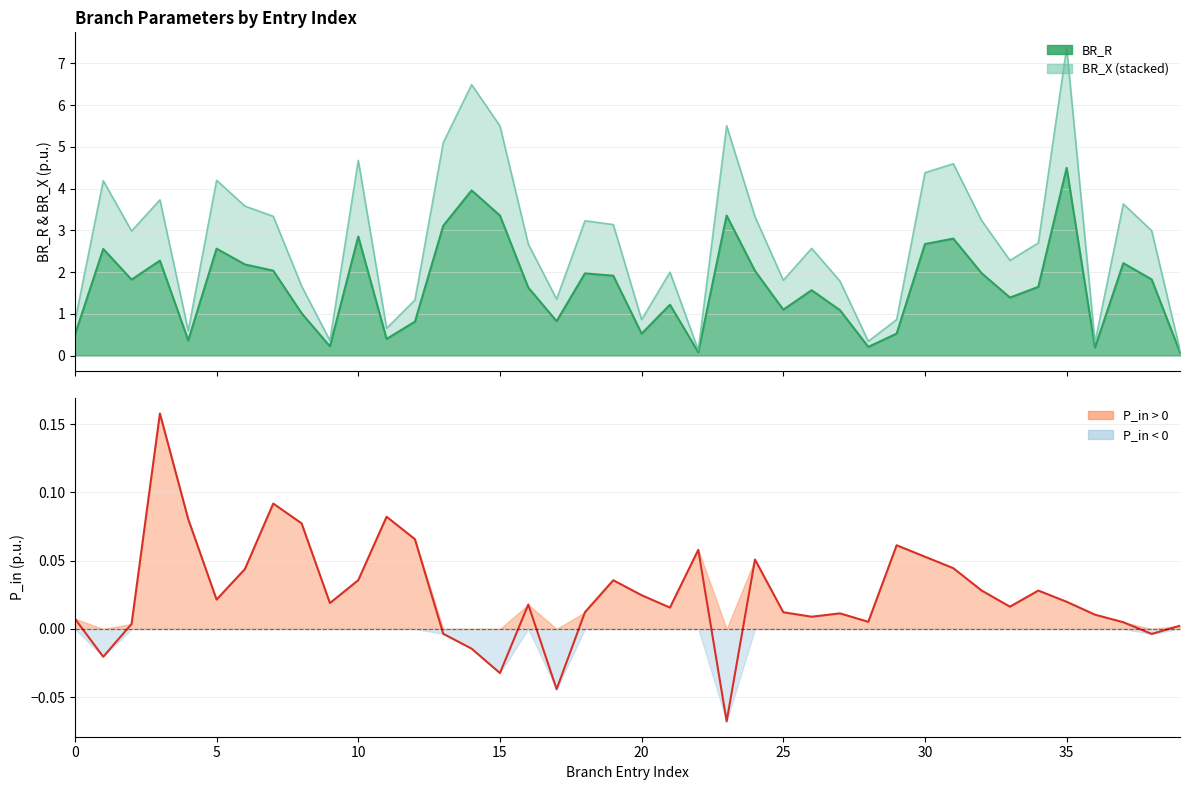

Reading left to right, list all the values displayed in this chart.

BR_R line: 0.5	2.6	1.8	2.3	0.4	2.6	2.2	2.0	1.0	0.2	2.9	0.4	0.8	3.1	4.0	3.4	1.6	0.8	2.0	1.9	0.5	1.2	0.1	3.4	2.0	1.1	1.6	1.1	0.2	0.5	2.7	2.8	2.0	1.4	1.6	4.5	0.2	2.2	1.8	0.1
BR_X upper line: 0.8	4.2	3.0	3.7	0.6	4.2	3.6	3.3	1.7	0.4	4.7	0.7	1.3	5.1	6.5	5.5	2.7	1.4	3.2	3.1	0.9	2.0	0.1	5.5	3.3	1.8	2.6	1.8	0.3	0.9	4.4	4.6	3.2	2.3	2.7	7.4	0.3	3.6	3.0	0.1
P_in line: 0.0	-0.0	0.0	0.2	0.1	0.0	0.0	0.1	0.1	0.0	0.0	0.1	0.1	-0.0	-0.0	-0.0	0.0	-0.0	0.0	0.0	0.0	0.0	0.1	-0.1	0.1	0.0	0.0	0.0	0.0	0.1	0.1	0.0	0.0	0.0	0.0	0.0	0.0	0.0	-0.0	0.0